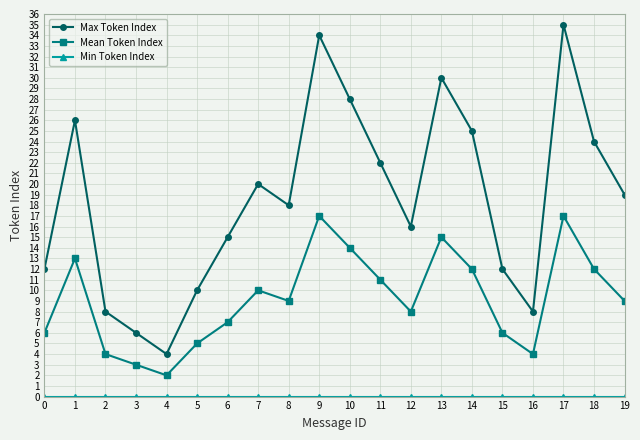

What is the value of the Mean Token Index point at the 12th from the left?

11